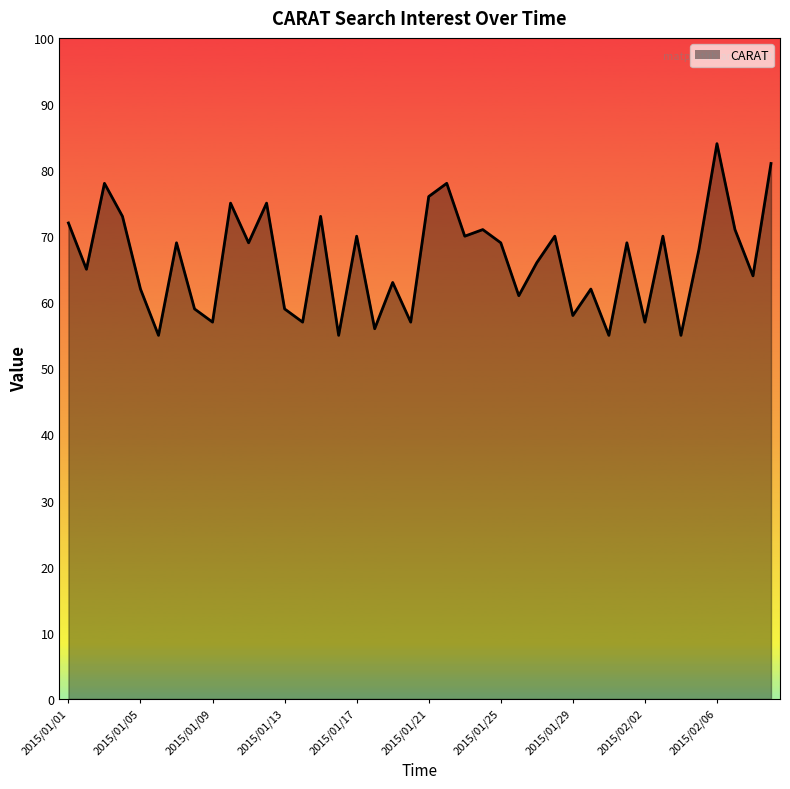

What is the maximum value shown in the chart?

84